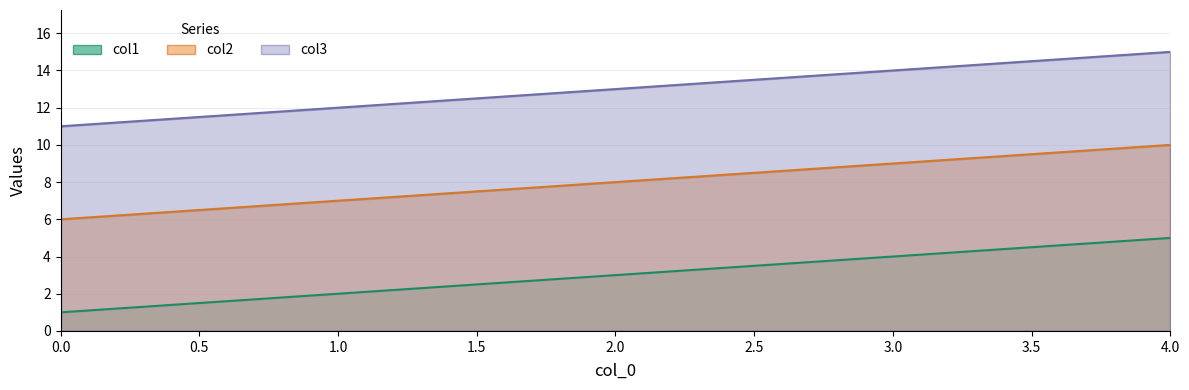

At which category is the sum across all series the highest?

4